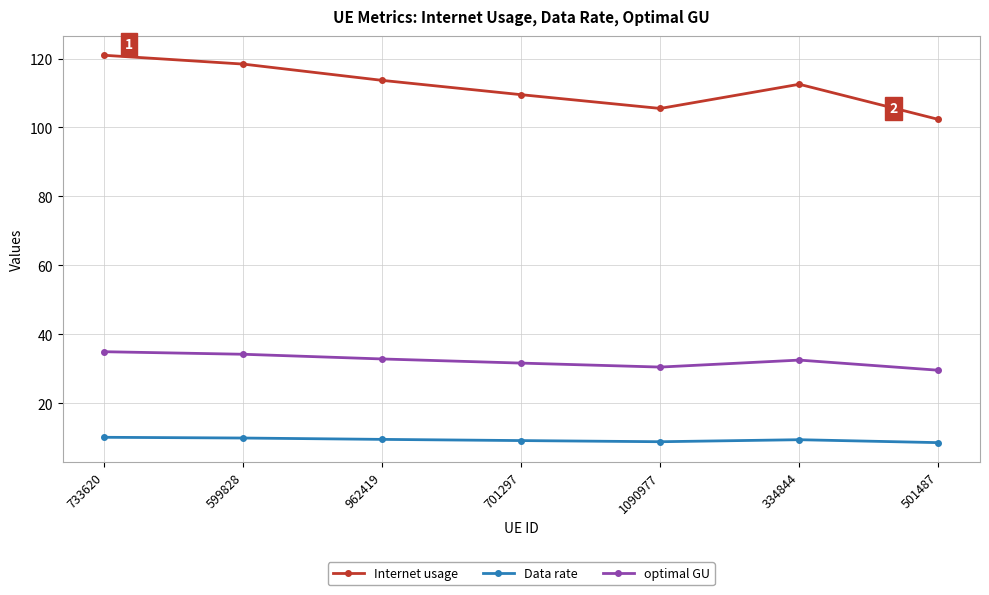

What is the label of the 7th point from the left?

501487